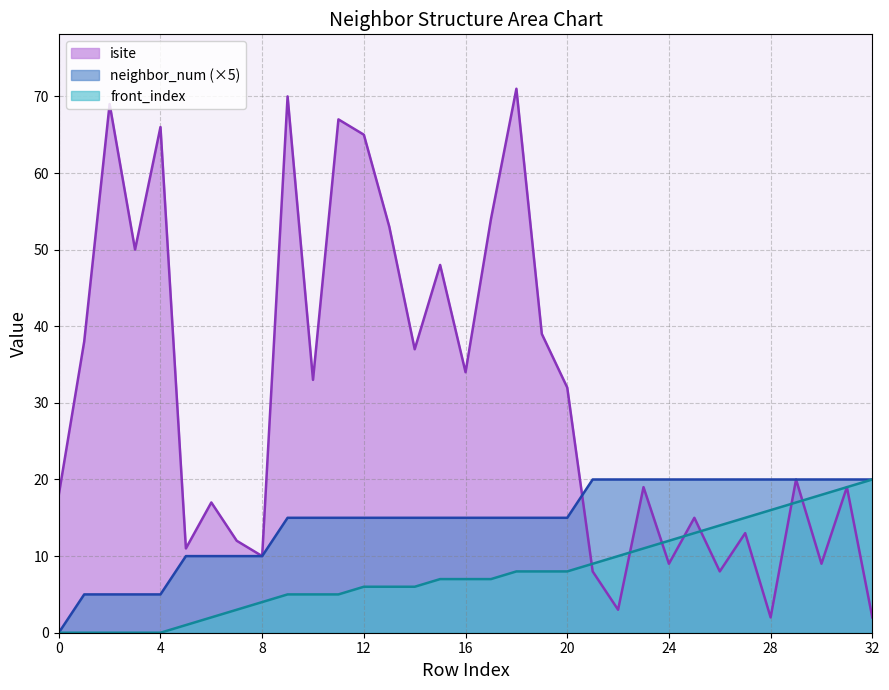

True or false: neighbor_num and isite cross at least once.

True